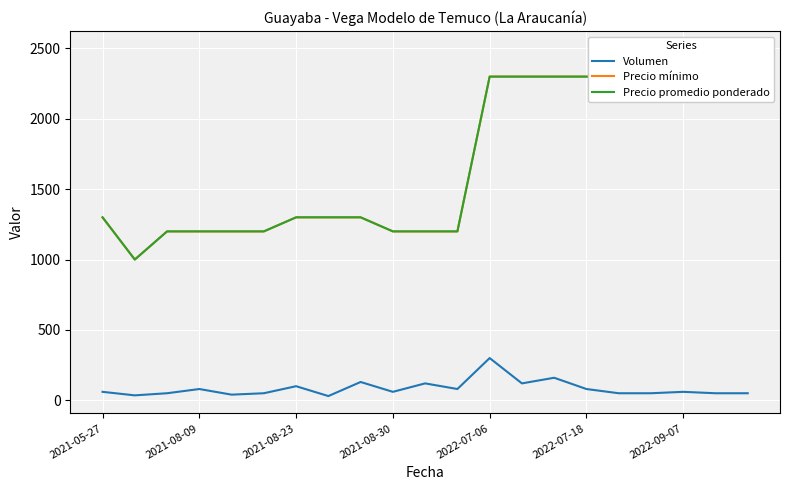

Which series has the widest spread of values?

Precio mínimo